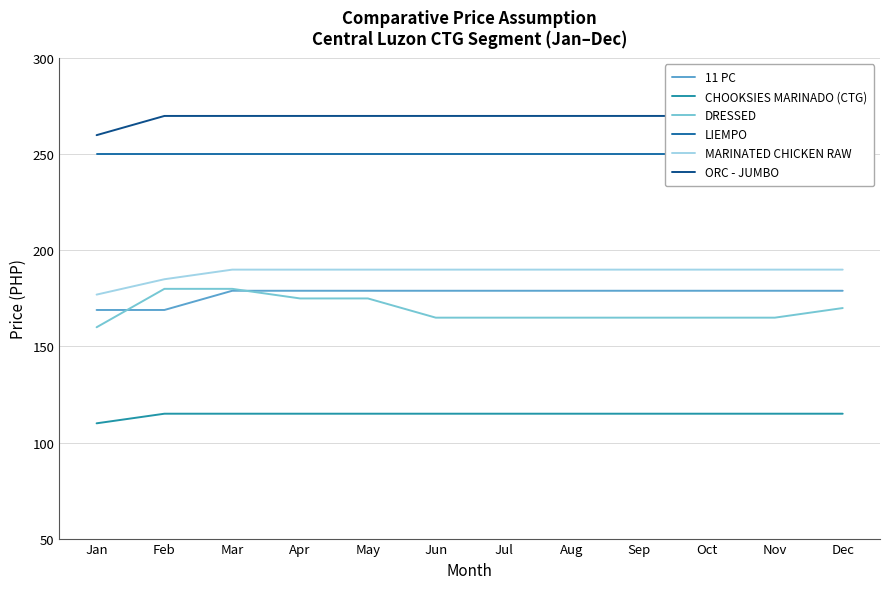

Reading right to left, what are all the values shown in this chart?

11 PC: 179	179	179	179	179	179	179	179	179	179	169	169
CHOOKSIES MARINADO (CTG): 115	115	115	115	115	115	115	115	115	115	115	110
DRESSED: 170	165	165	165	165	165	165	175	175	180	180	160
LIEMPO: 250	250	250	250	250	250	250	250	250	250	250	250
MARINATED CHICKEN RAW: 190	190	190	190	190	190	190	190	190	190	185	177
ORC - JUMBO: 270	270	270	270	270	270	270	270	270	270	270	260